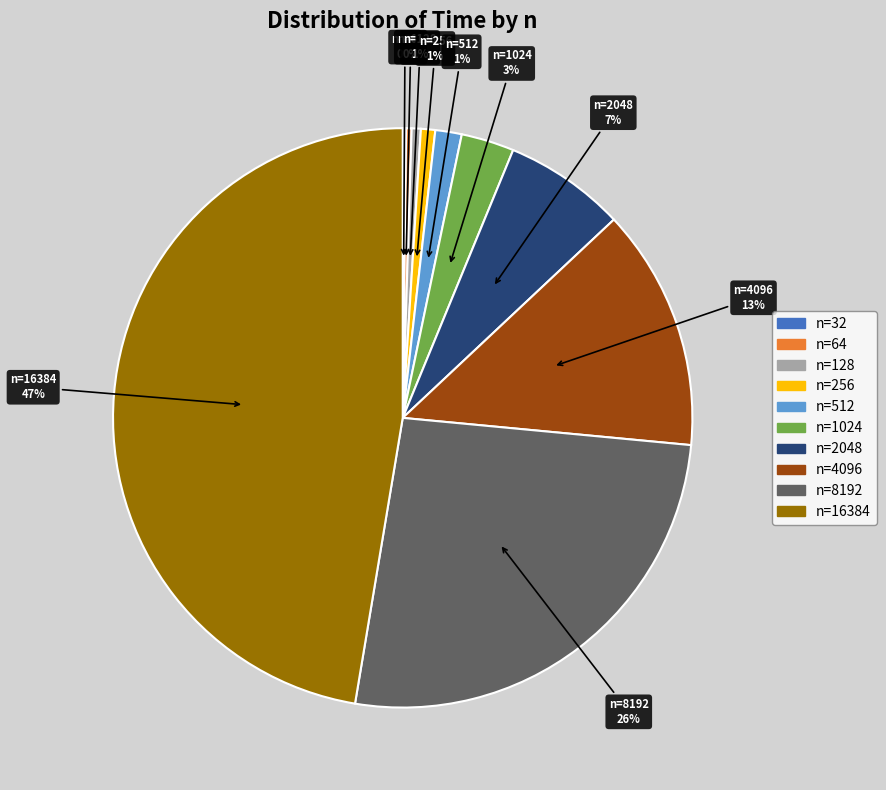

To the nearest percent, what is the difference between the largest and smallest slice percentages?

47%